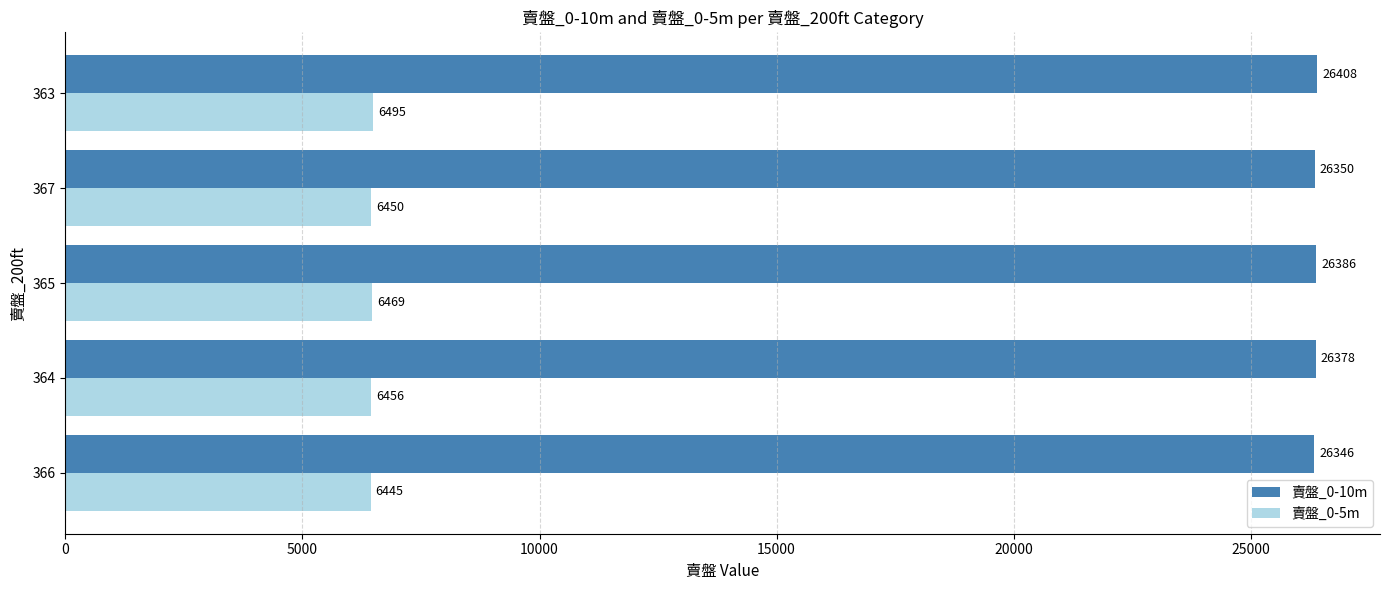

The value of 賣盤_0-10m at 365 is 17358. True or false?

False